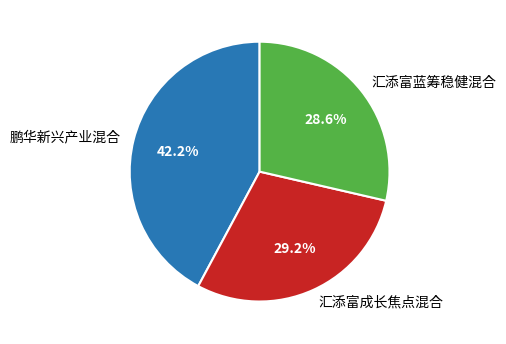

To the nearest percent, what is the difference between the largest and smallest slice percentages?

14%